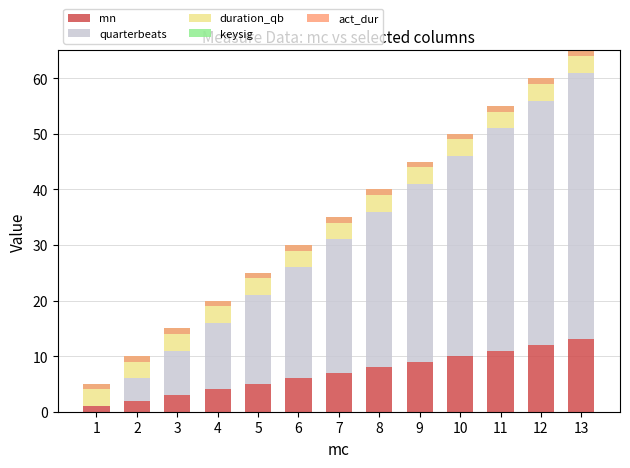

What is the highest value of the mn series?

13